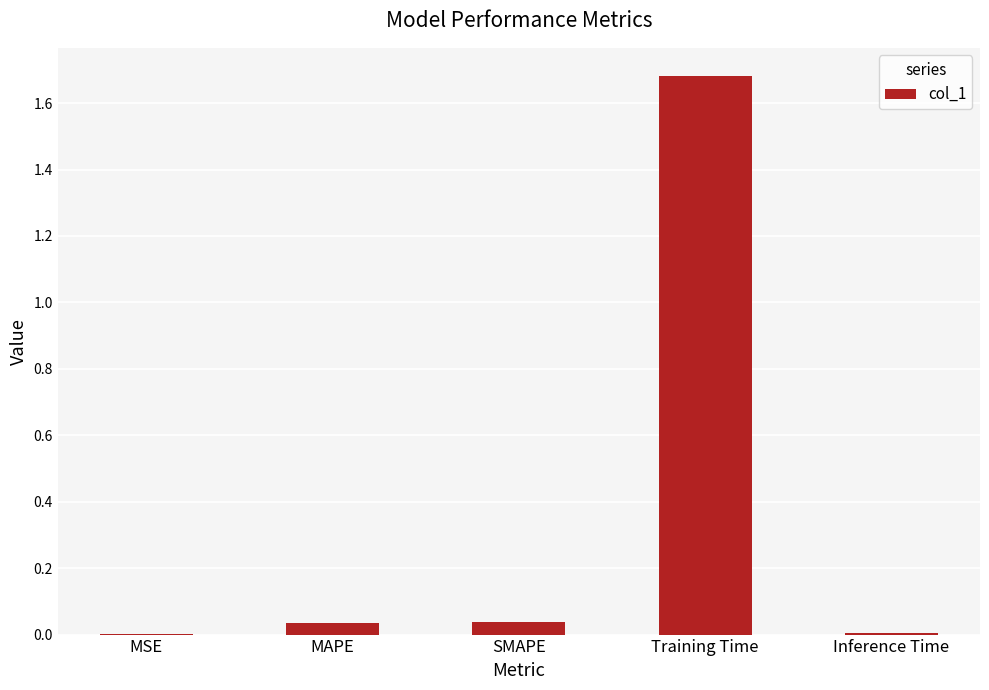

Which has a higher value, Training Time or MSE?

Training Time